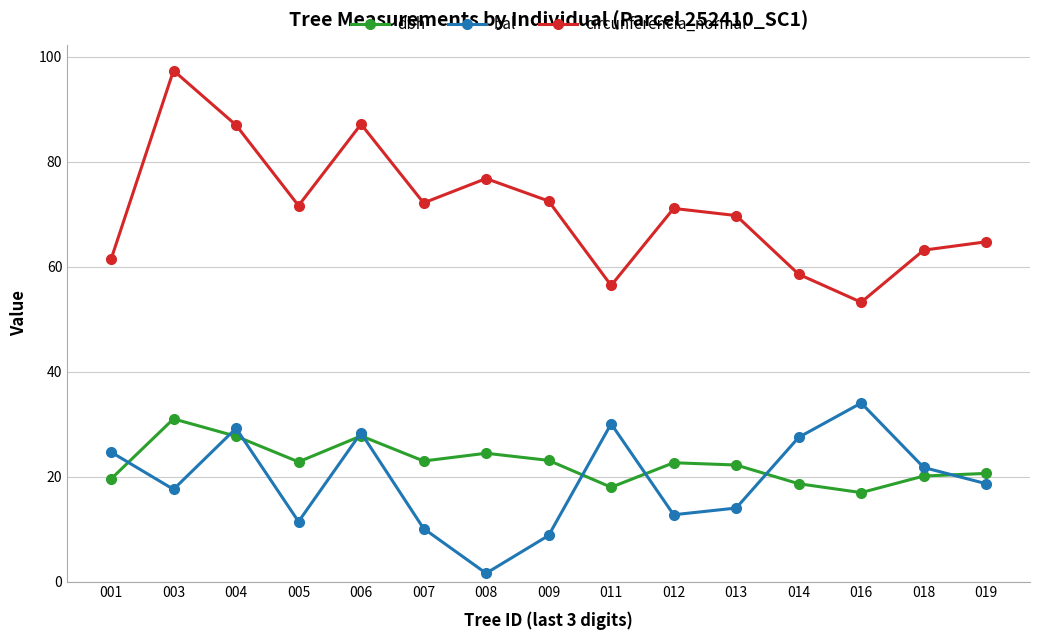

What is the value of the bal point at the 2nd from the left?

17.6